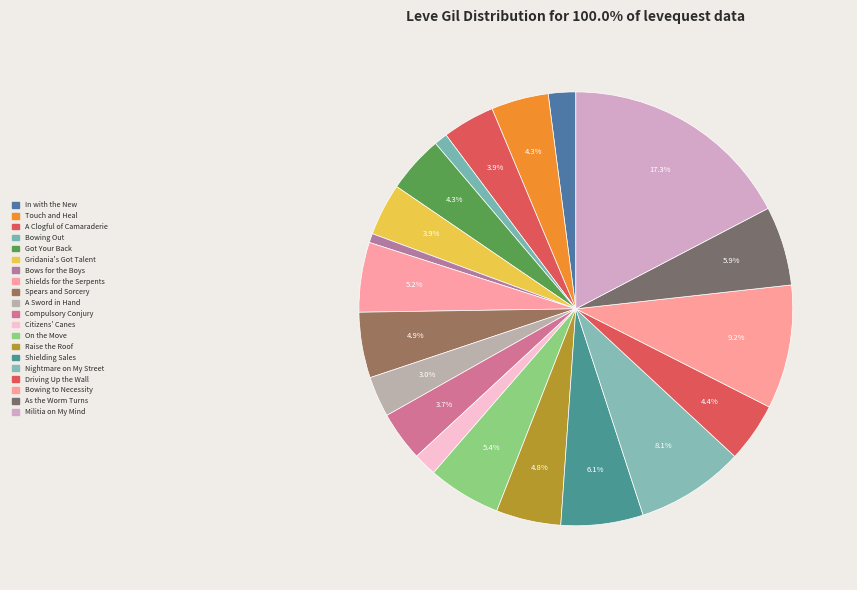

What is the smallest slice in the pie chart?

Bows for the Boys